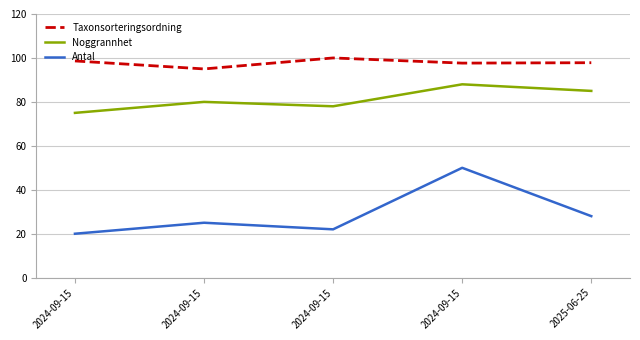

The value of Antal at 2024-09-15 is 82.1. True or false?

False